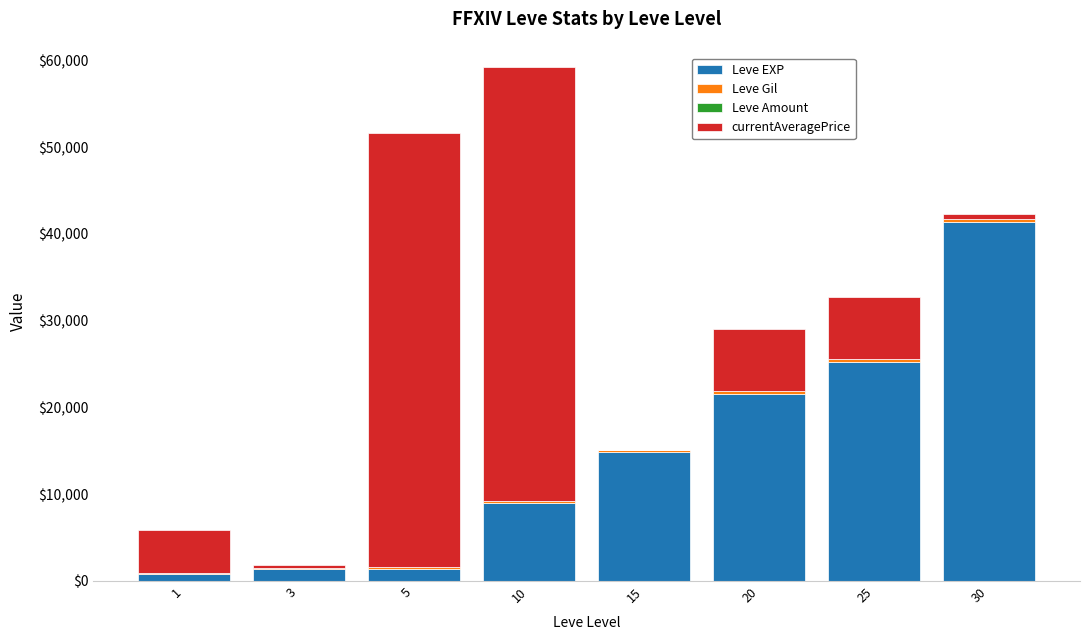

At which category is the sum across all series the highest?

10